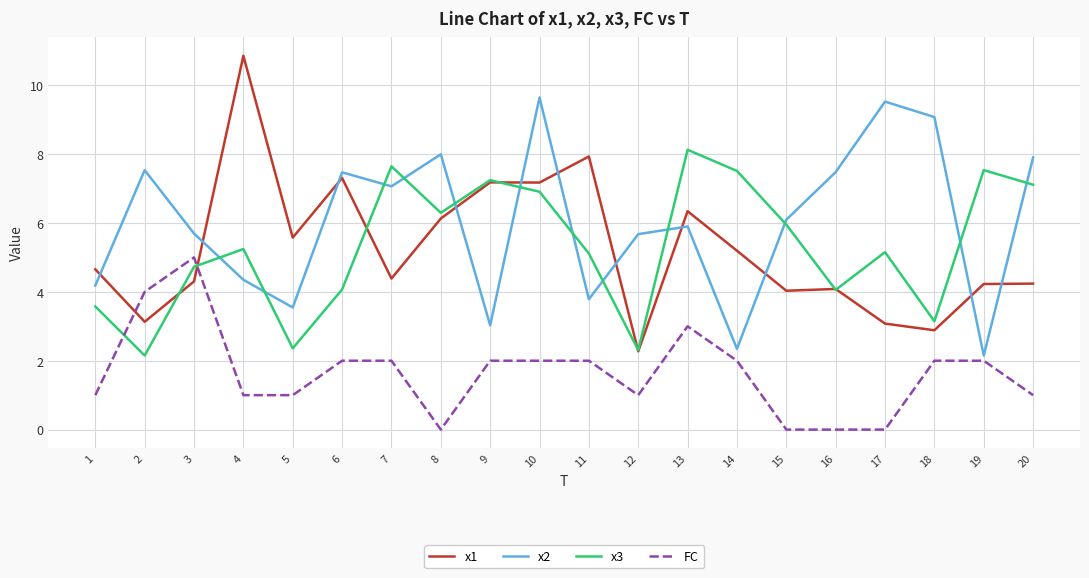

What are all the series names shown in the legend?

x1, x2, x3, FC